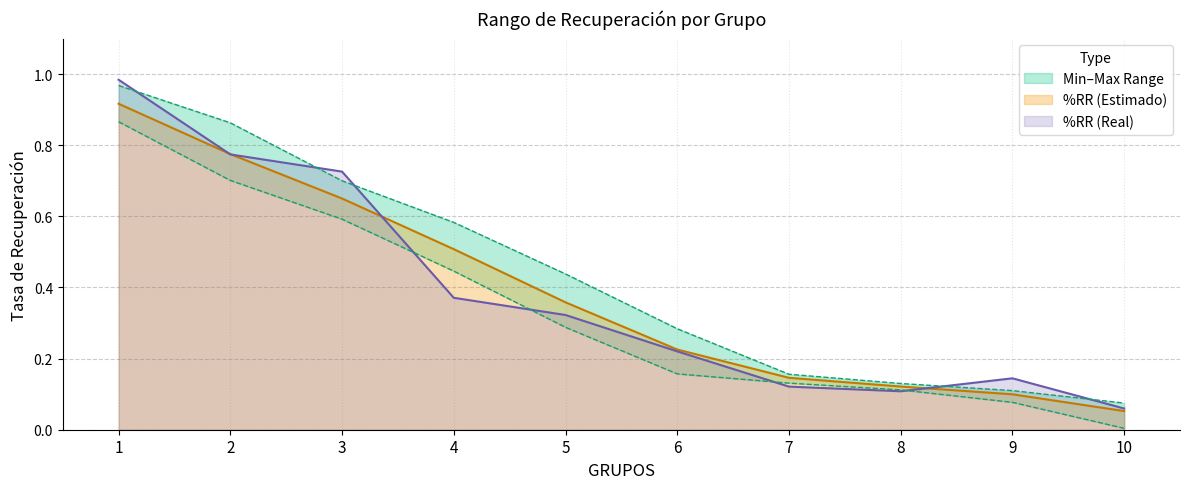

What is the total value across all series at 1?

3.7